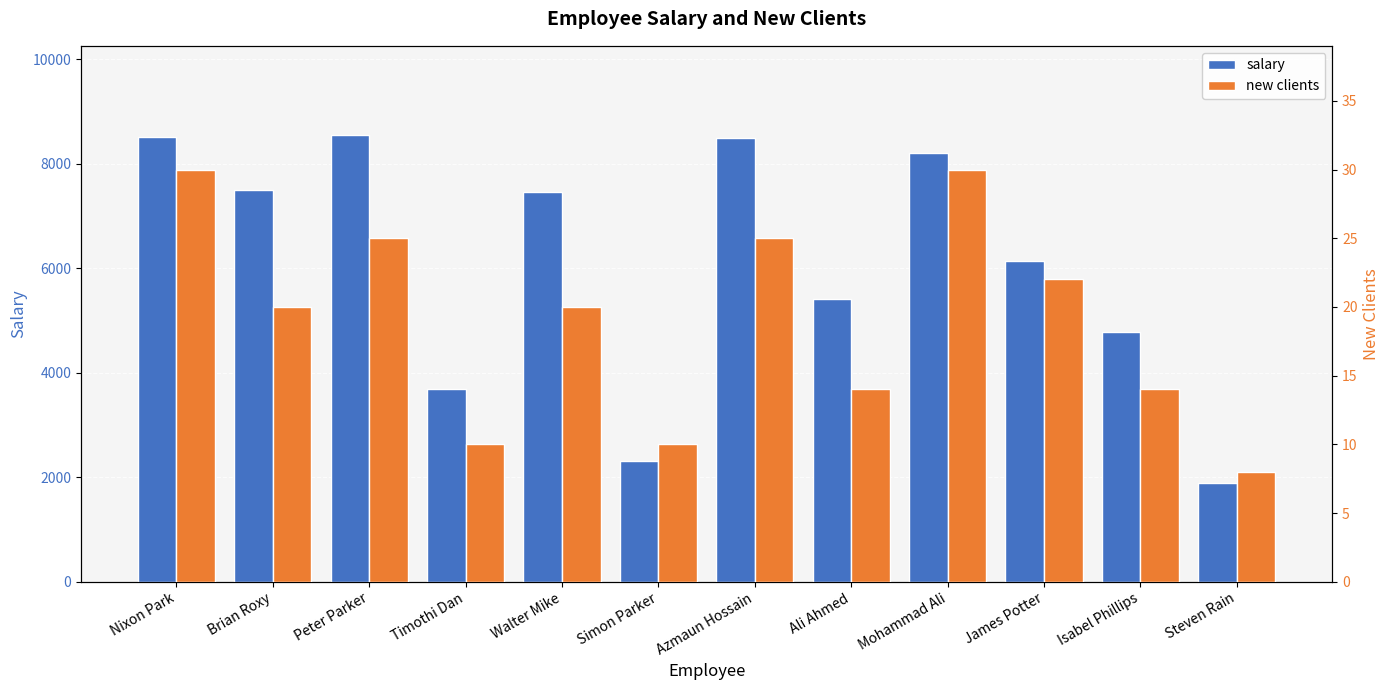

What is the value of the new clients bar at the 4th from the left?

10